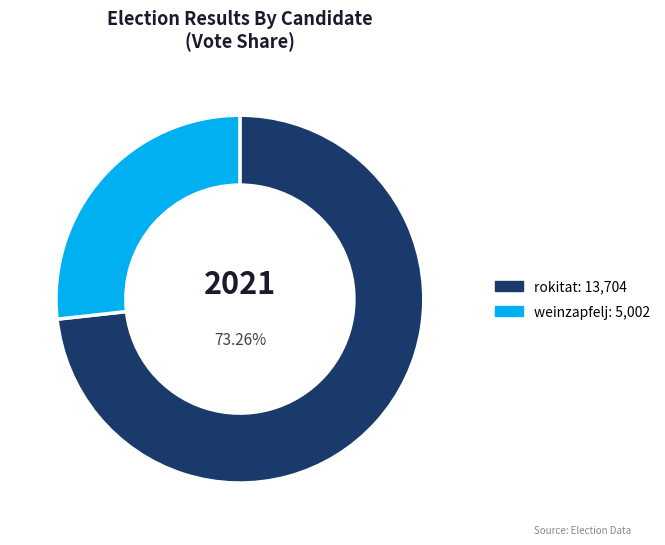

Combined, do rokitat and weinzapfelj account for over 50%?

Yes